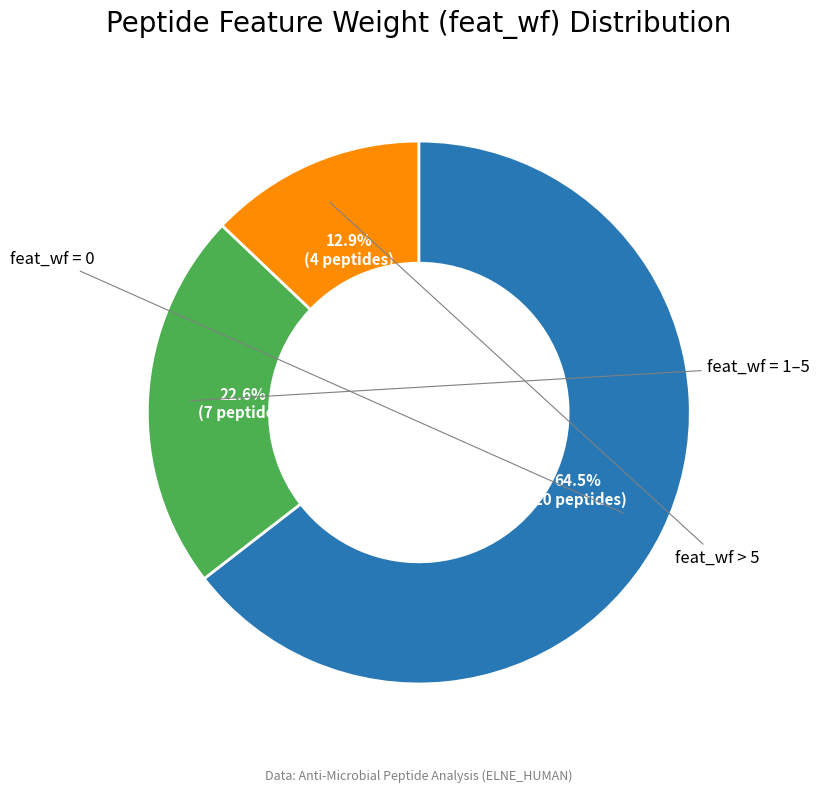

How many segments does this pie chart have?

3